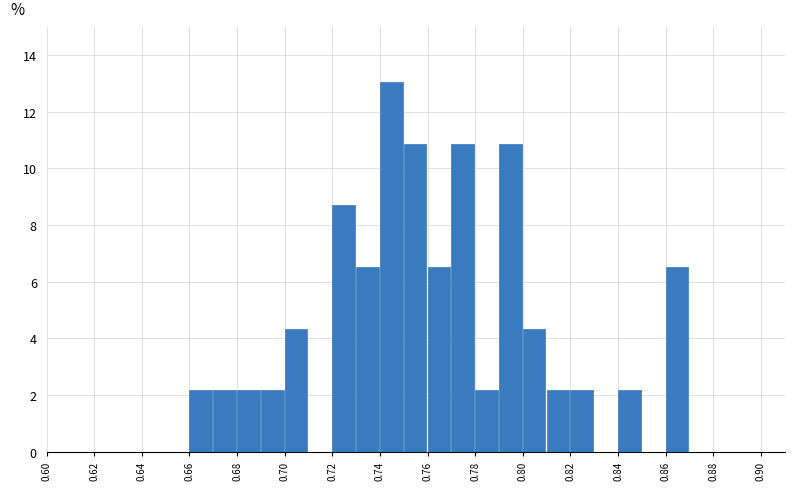

Reading left to right, transcribe this chart: for each bar, give the range it covers on the x-axis and its height. The values are not printed on the chart, so give them approximately, as read against the axis.

0.60 to 0.61: 0
0.61 to 0.62: 0
0.62 to 0.63: 0
0.63 to 0.64: 0
0.64 to 0.65: 0
0.65 to 0.66: 0
0.66 to 0.67: 2.2
0.67 to 0.68: 2.2
0.68 to 0.69: 2.2
0.69 to 0.70: 2.2
0.70 to 0.71: 4.4
0.71 to 0.72: 0
0.72 to 0.73: 8.6
0.73 to 0.74: 6.6
0.74 to 0.75: 13.0
0.75 to 0.76: 10.8
0.76 to 0.77: 6.6
0.77 to 0.78: 10.8
0.78 to 0.79: 2.2
0.79 to 0.80: 10.8
0.80 to 0.81: 4.4
0.81 to 0.82: 2.2
0.82 to 0.83: 2.2
0.83 to 0.84: 0
0.84 to 0.85: 2.2
0.85 to 0.86: 0
0.86 to 0.87: 6.6
0.87 to 0.88: 0
0.88 to 0.89: 0
0.89 to 0.90: 0
0.90 to 0.91: 0